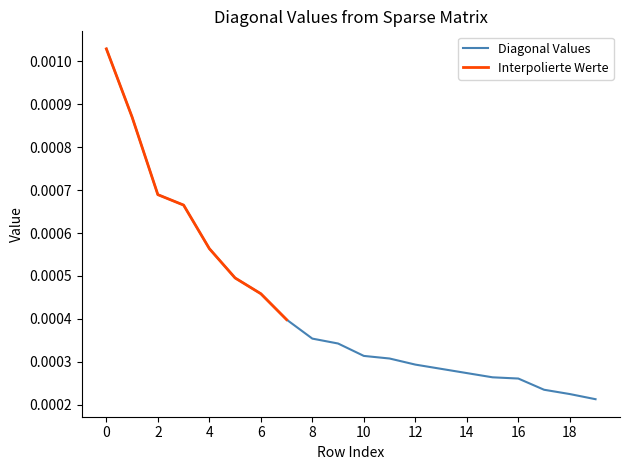

Rank the categories by value from highest to lowest.

0, 1, 2, 3, 4, 5, 6, 7, 8, 9, 10, 11, 12, 13, 14, 15, 16, 17, 18, 19